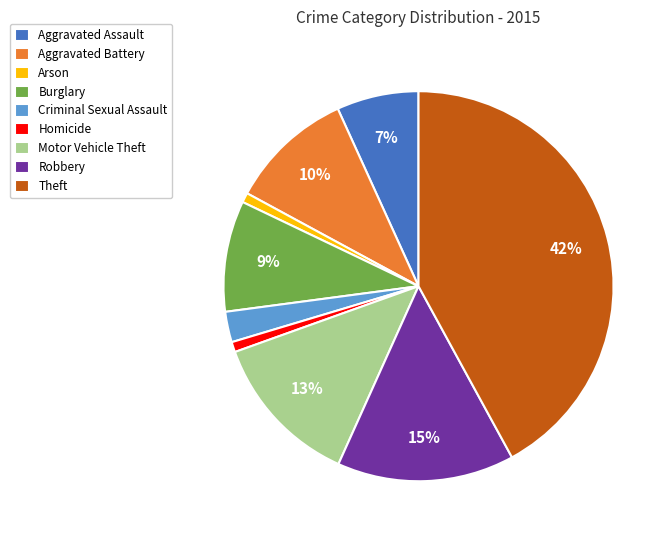

What is the largest slice in the pie chart?

Theft